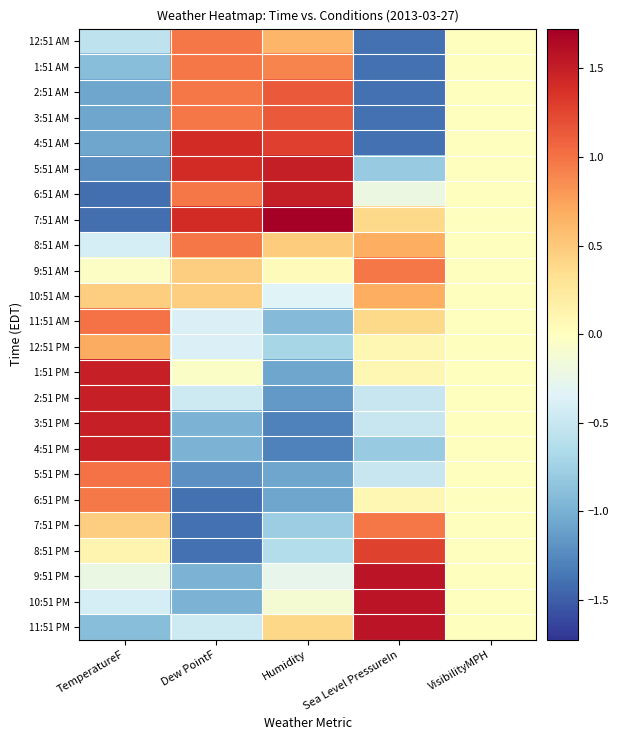

Rank the series at Humidity from highest to lowest value.

7:51 AM, 5:51 AM, 6:51 AM, 4:51 AM, 2:51 AM, 3:51 AM, 1:51 AM, 12:51 AM, 8:51 AM, 11:51 PM, 9:51 AM, 10:51 PM, 9:51 PM, 10:51 AM, 8:51 PM, 12:51 PM, 7:51 PM, 11:51 AM, 1:51 PM, 5:51 PM, 6:51 PM, 2:51 PM, 3:51 PM, 4:51 PM